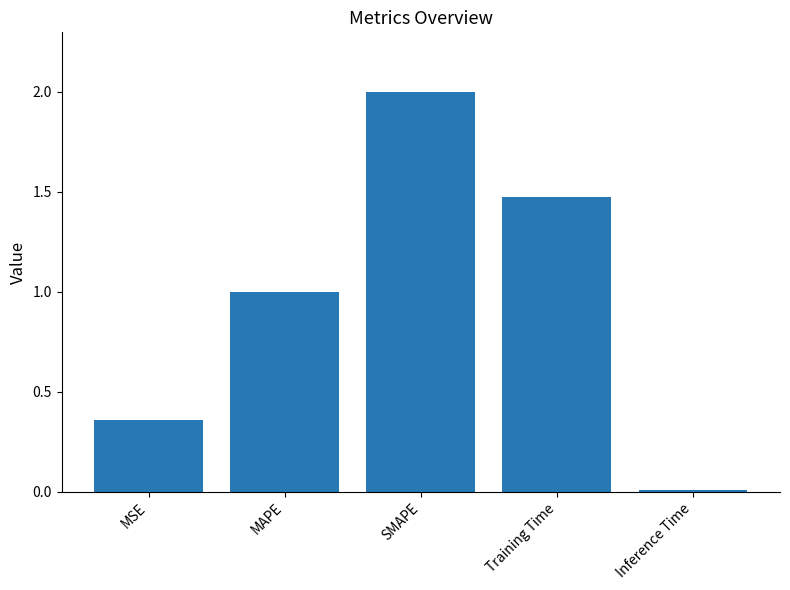

Which label corresponds to the smallest value in the chart?

Inference Time